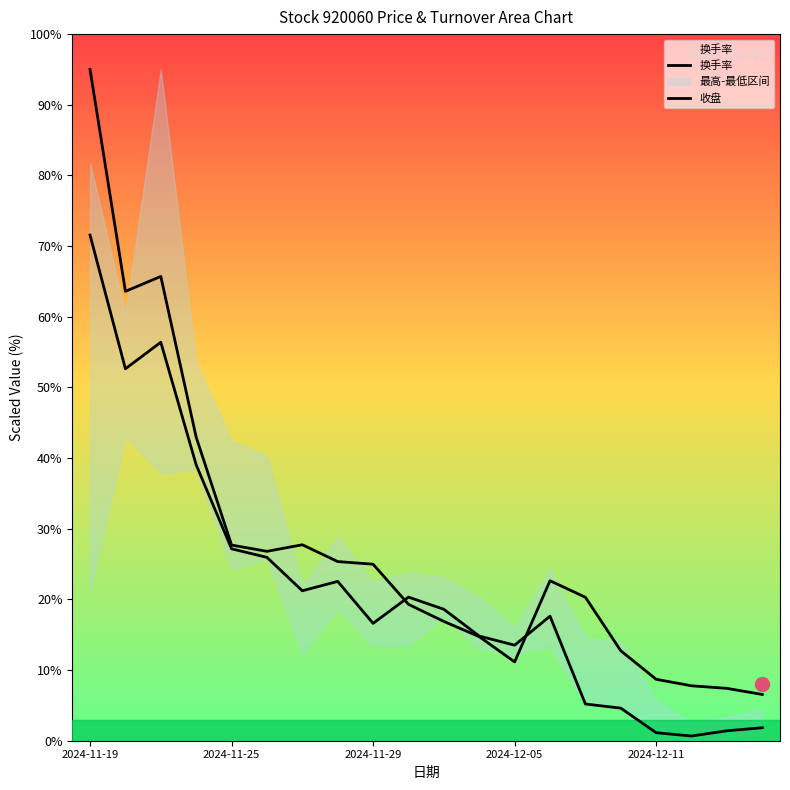

Which series has the largest Y range (max minus min)?

换手率